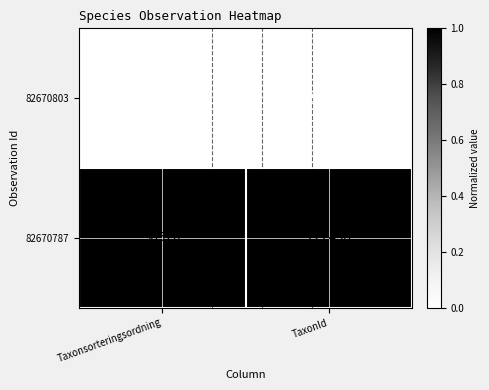

Which series changed the most between Taxonsorteringsordning and TaxonId?

82670803